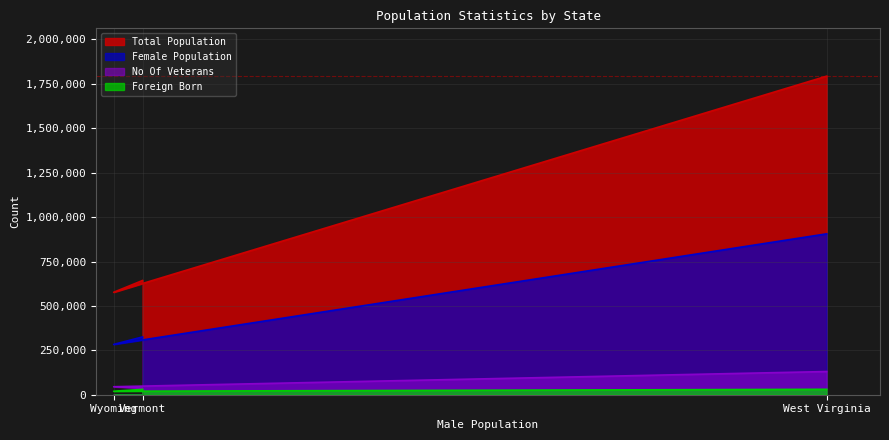

What is the average value of the total_population series?

1004548